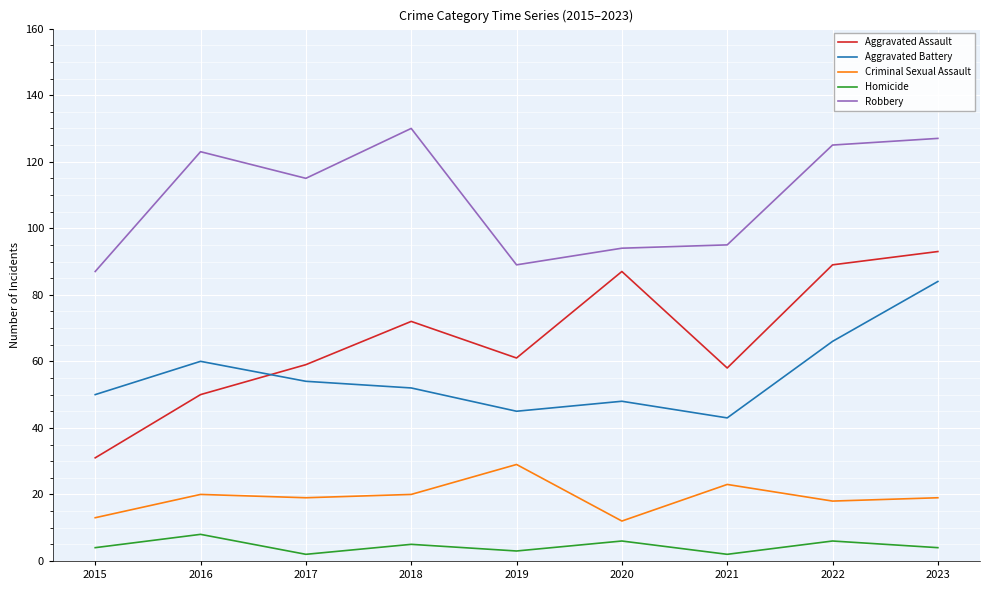

Between 2015 and 2021, which series saw the biggest shift?

Aggravated Assault